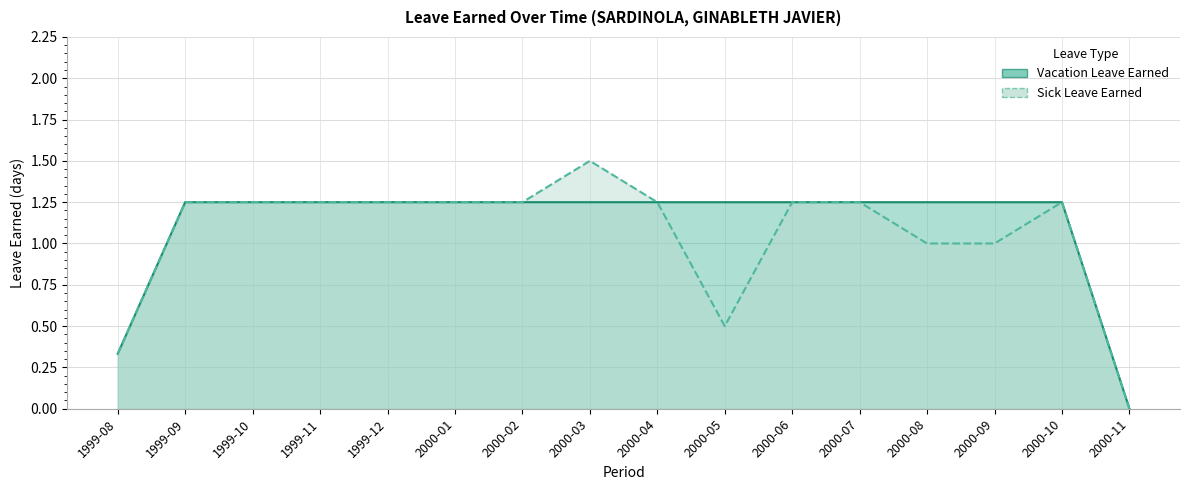

Which series has the largest total across all categories?

Vacation Leave Earned